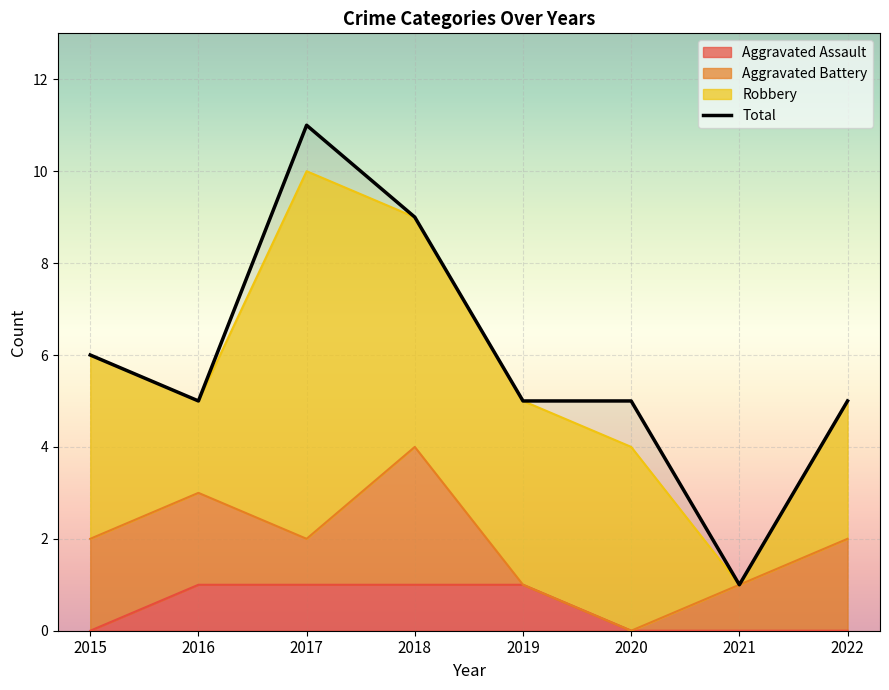

What is the smallest value displayed?

1